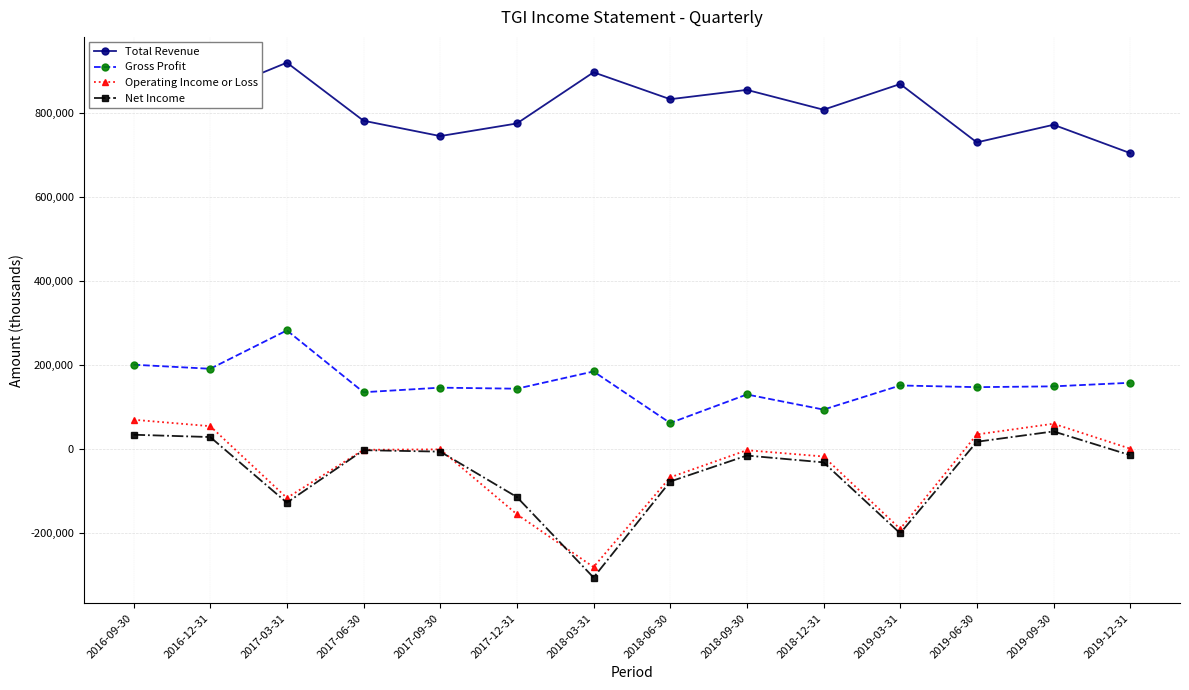

What are all the series names shown in the legend?

Total Revenue, Gross Profit, Operating Income or Loss, Net Income